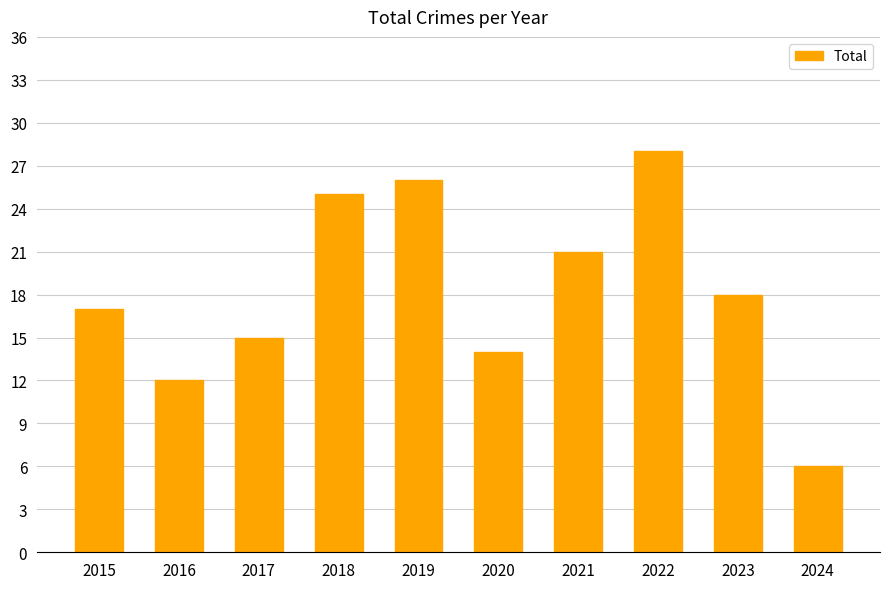

How many data points are less than 18?

5